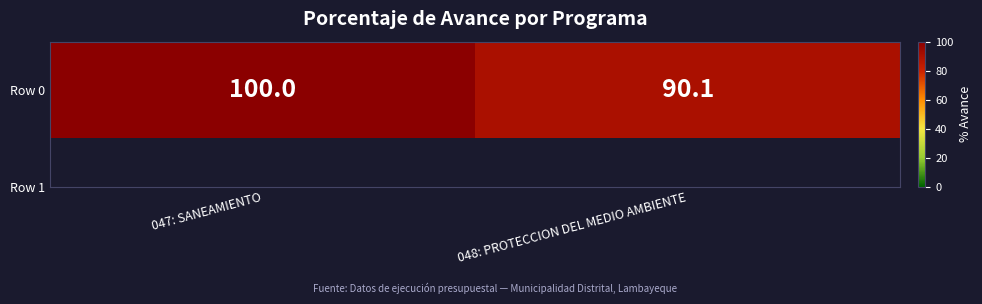

The value at 047: SANEAMIENTO is 25.0. True or false?

False